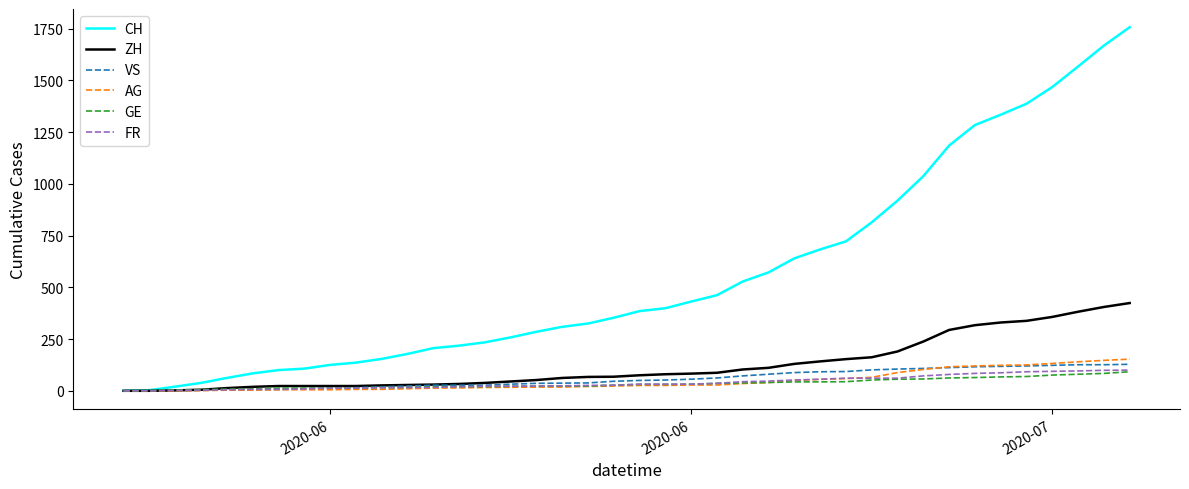

Which series has the largest total across all categories?

CH